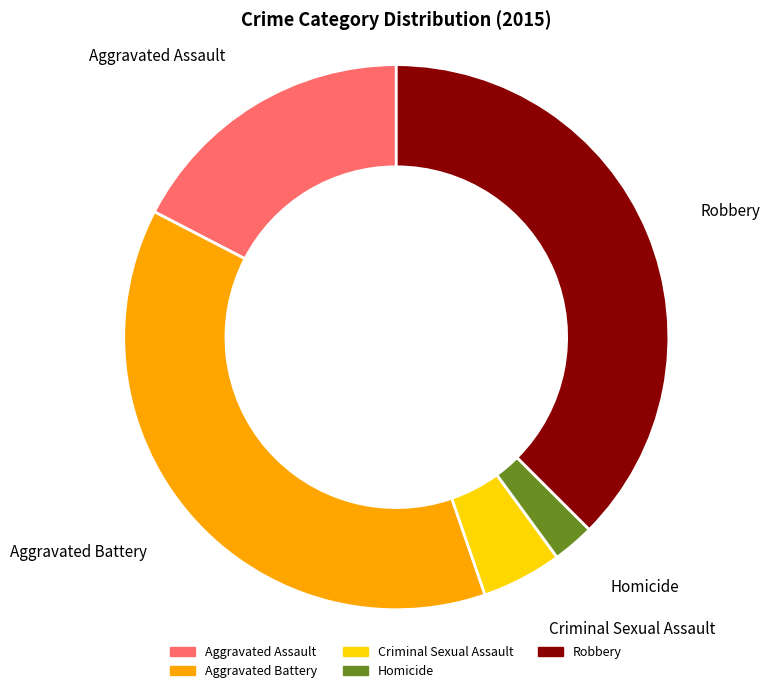

Does Robbery account for over 50% of the chart?

No